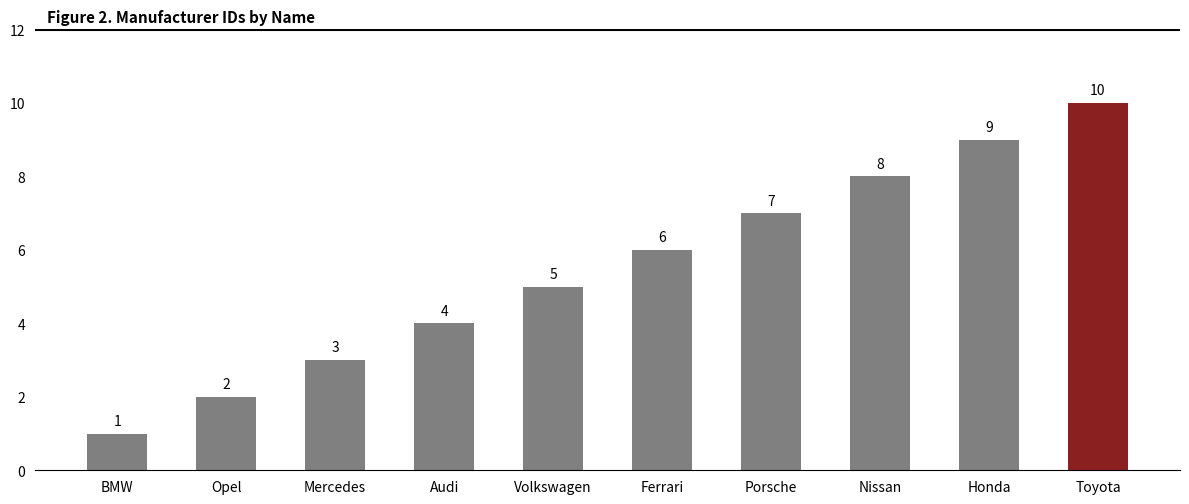

List the labels in order of value, largest first.

Toyota, Honda, Nissan, Porsche, Ferrari, Volkswagen, Audi, Mercedes, Opel, BMW